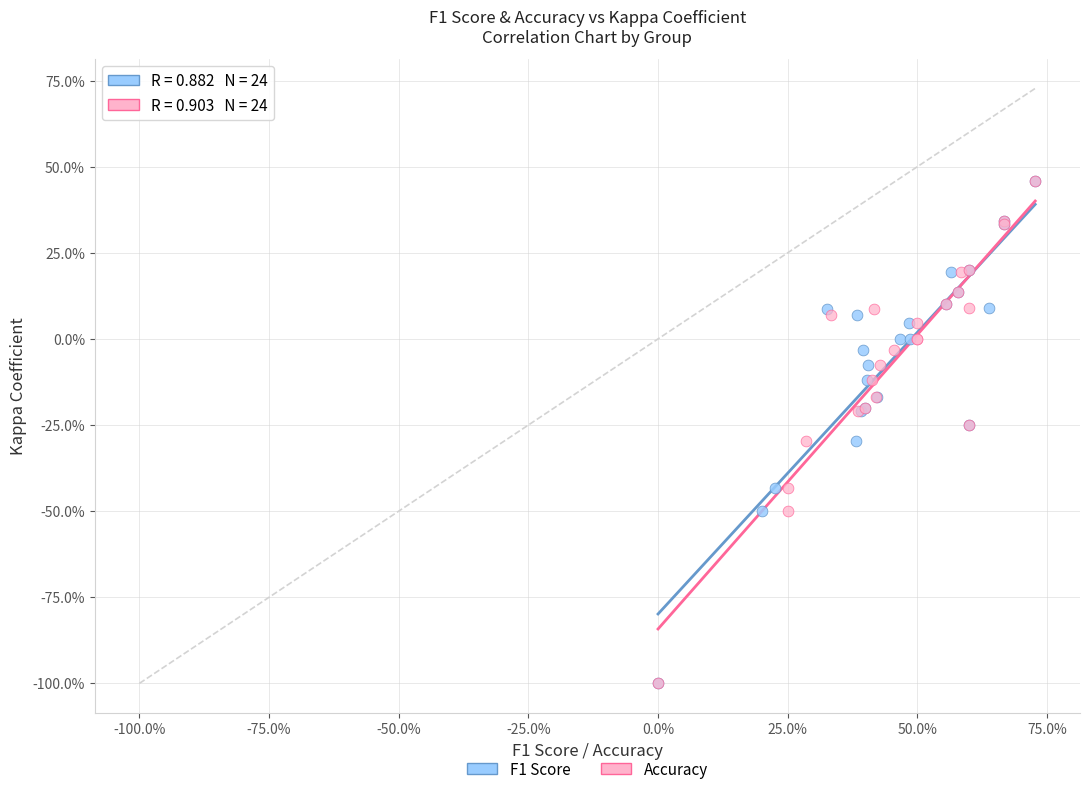

What are all the series names shown in the legend?

F1 Score, Accuracy